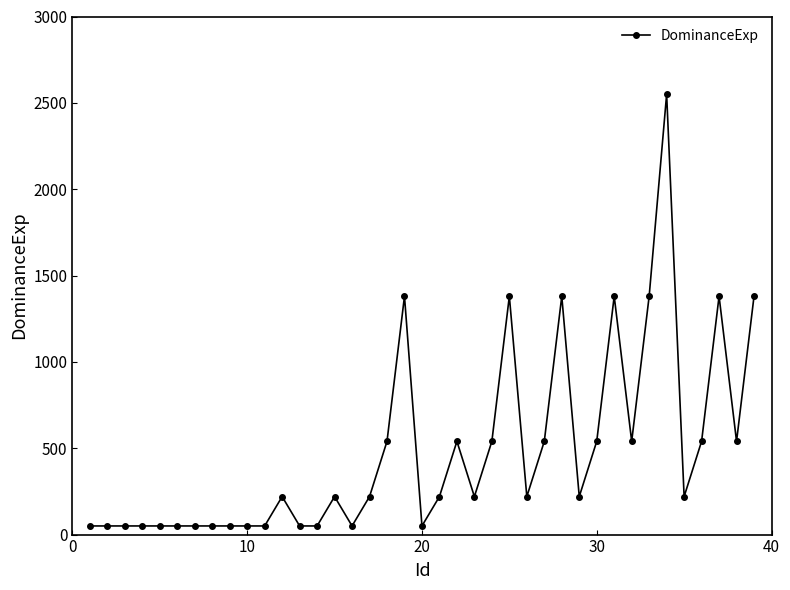

How many lines are shown in the chart?

1